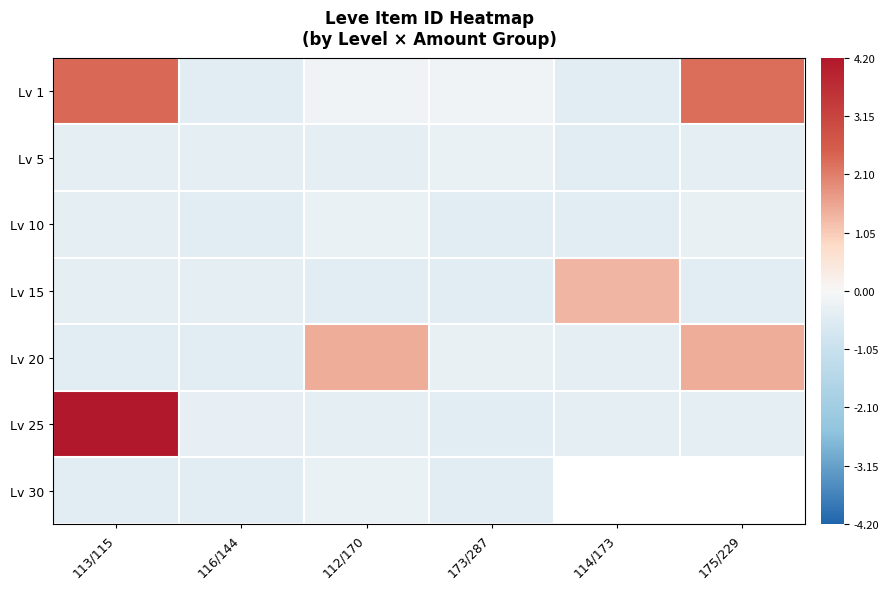

What is the sum of all Lv 10 values?

-2.3